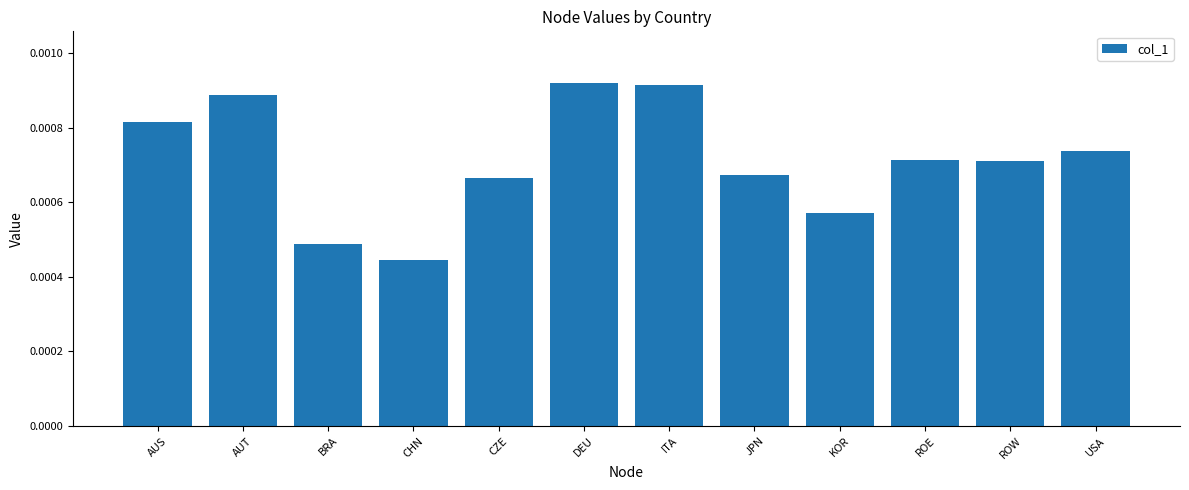

At which category does the chart reach its minimum across all series?

CHN